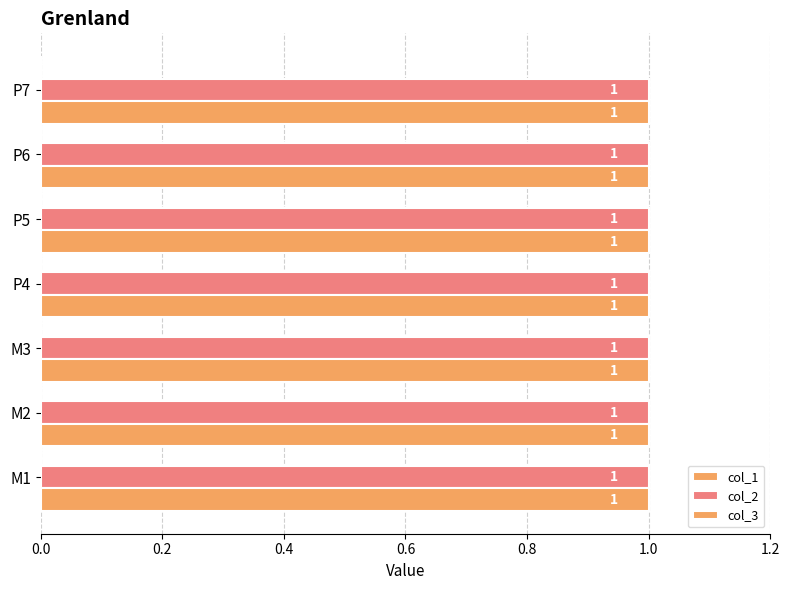

True or false: col_3 has a value of 1 at P7.

True